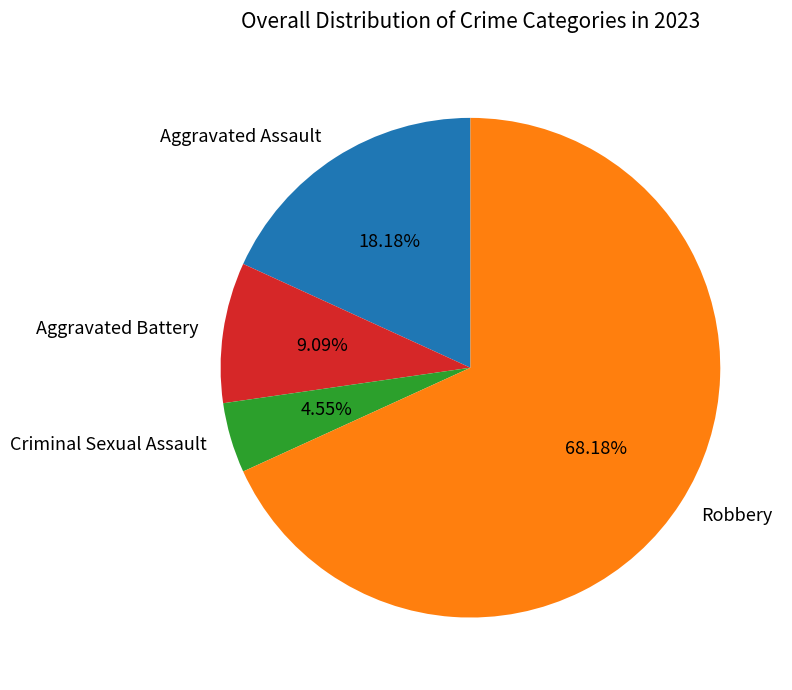

How many segments does this pie chart have?

4